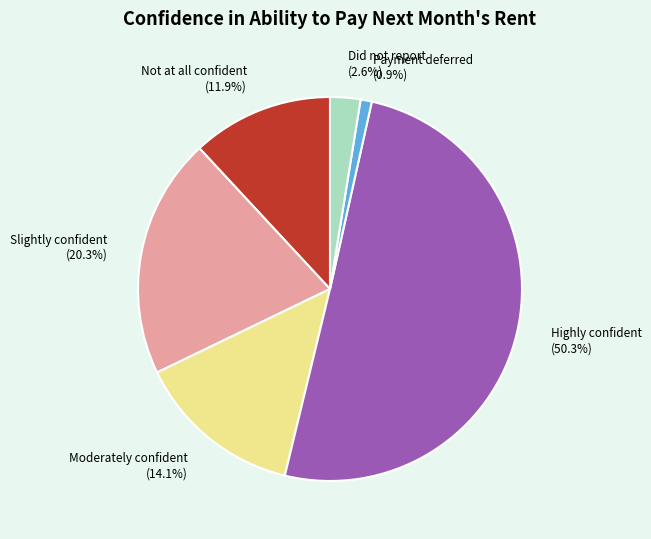

How many slices are in this pie chart?

6